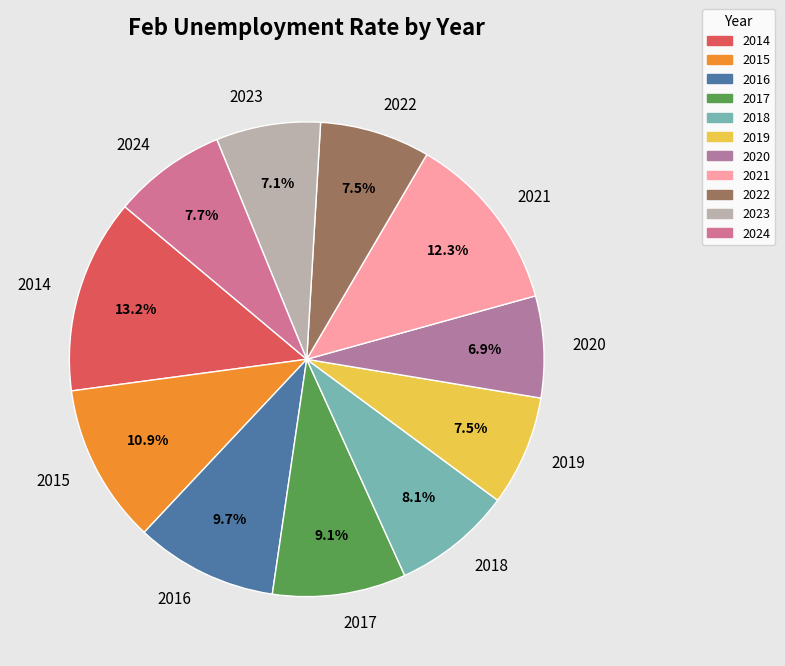

What is the ratio of the value at 2014 to the value at 2024?

1.7